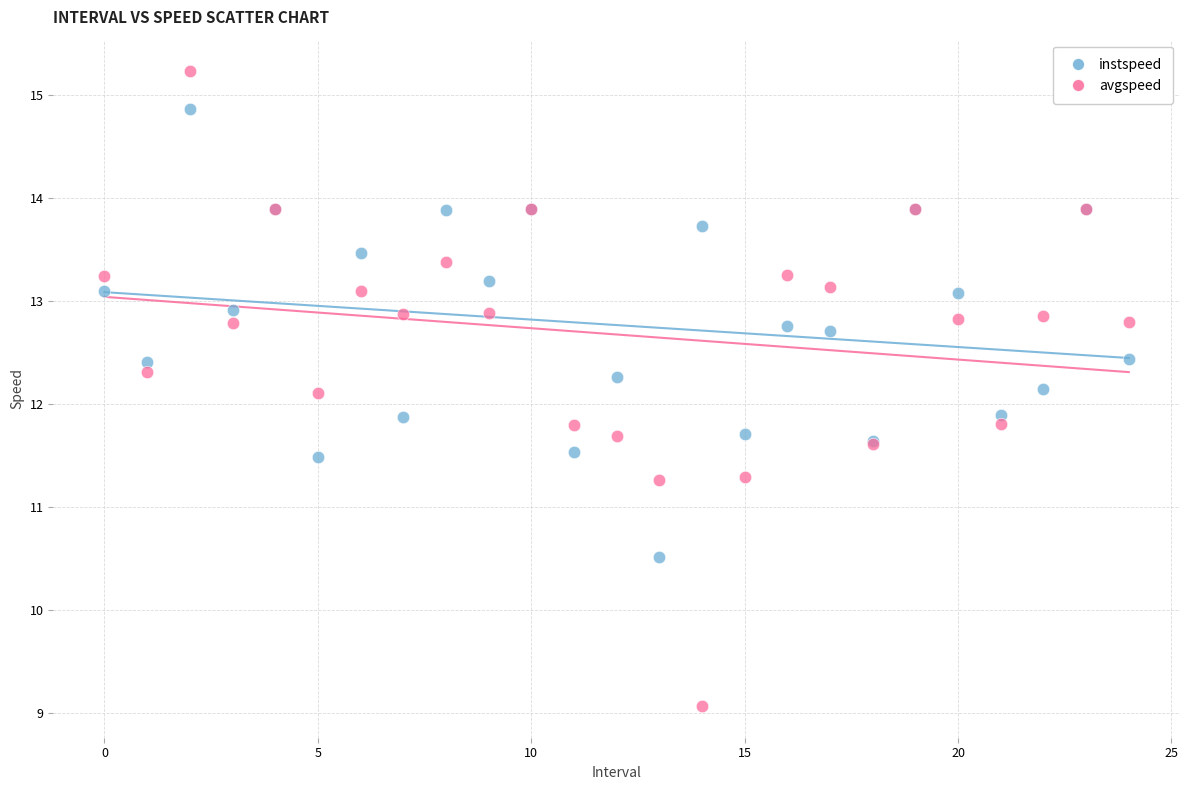

Which series has the widest spread of Y values?

avgspeed